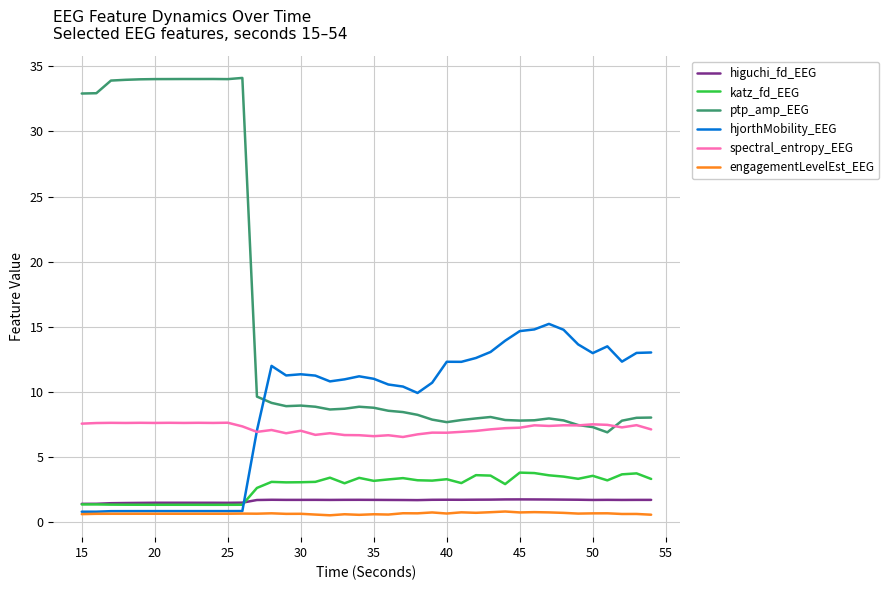

What is the maximum value for engagementLevelEst_EEG?

0.8